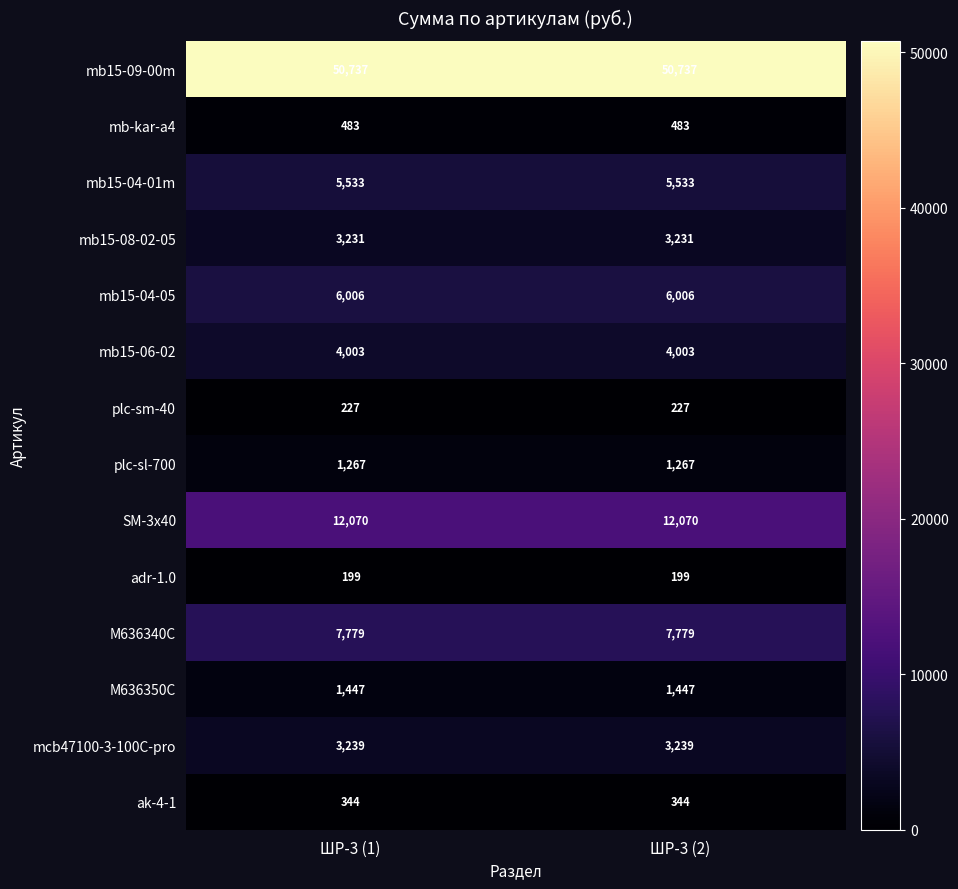

The SM-3x40 series shows 12070 at ШР-3 (1). True or false?

True